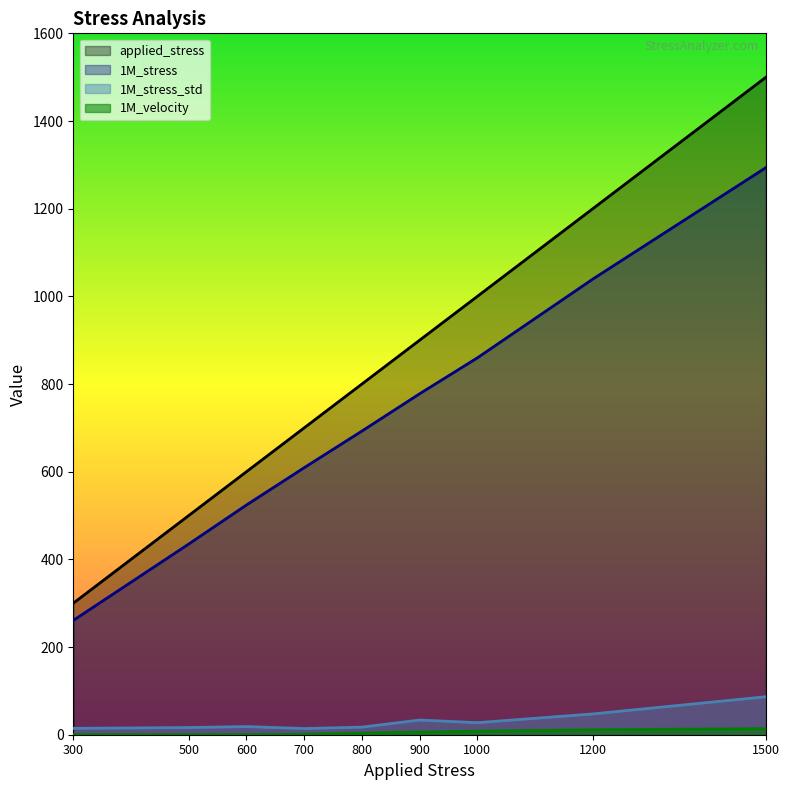

Reading left to right, what are all the values shown in this chart?

applied_stress: 300.0	500.0	600.0	700.0	800.0	900.0	1000.0	1200.0	1500.0
1M_stress: 260.7	435.0	524.0	609.1	692.7	777.8	859.7	1039.4	1293.8
1M_stress_std: 14.5	16.4	18.6	14.1	17.3	33.5	27.5	47.4	86.7
1M_velocity: 0.1	0.1	0.1	1.0	3.6	6.1	8.2	11.1	13.8